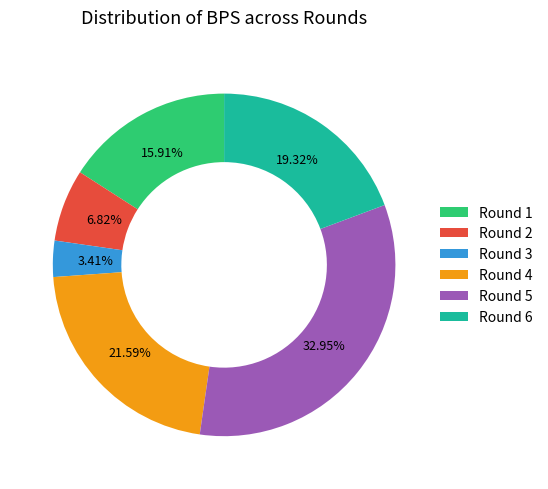

What is the smallest slice in the pie chart?

Round 3